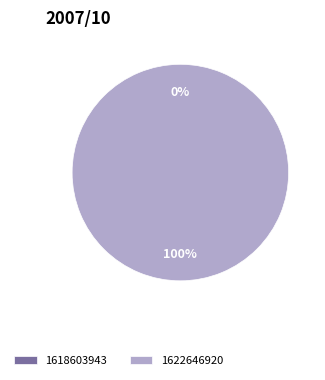

True or false: 1618603943 accounts for 1% of the total.

False